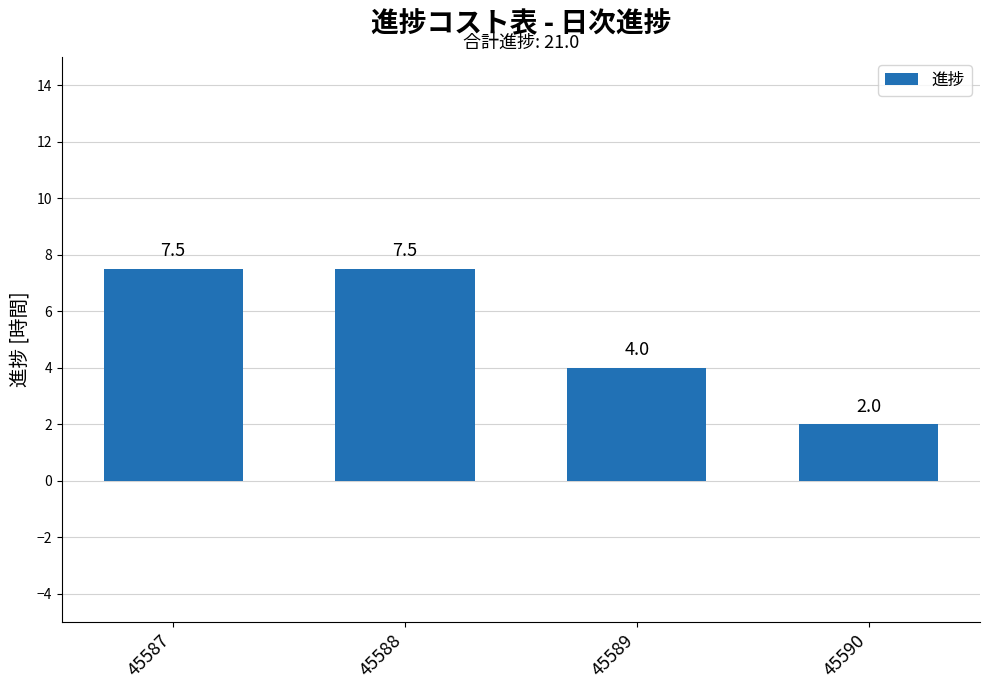

How many data points are less than 7?

2